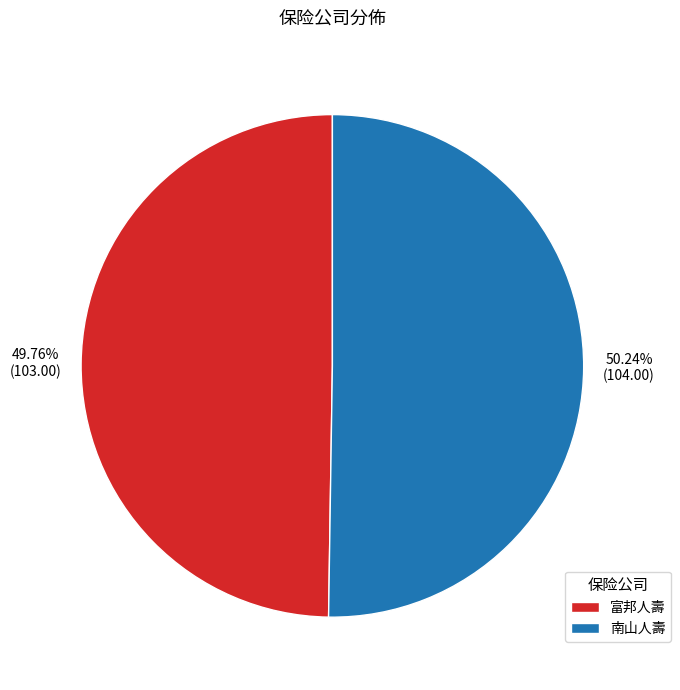

How many slices are in this pie chart?

2